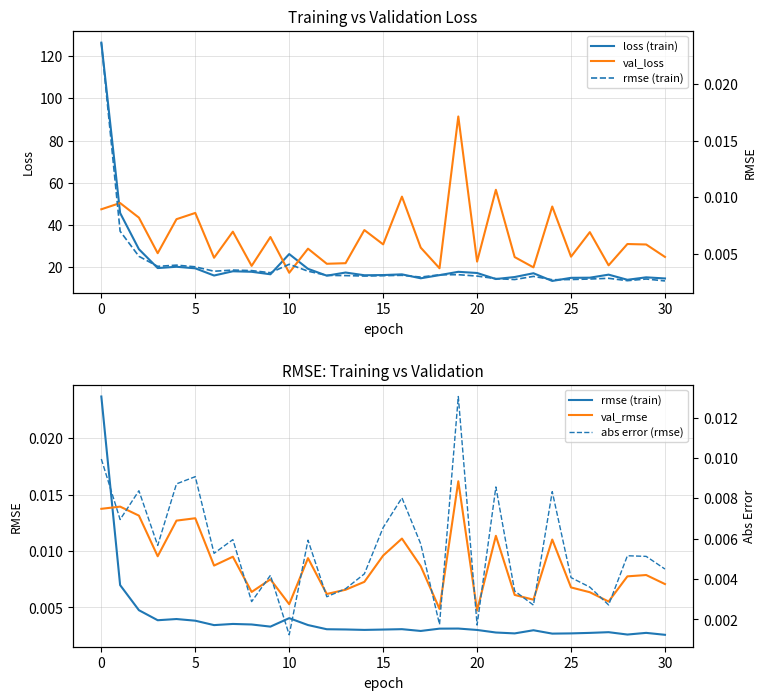

After their last crossing, which series has the higher values: loss (train) or val_loss?

val_loss